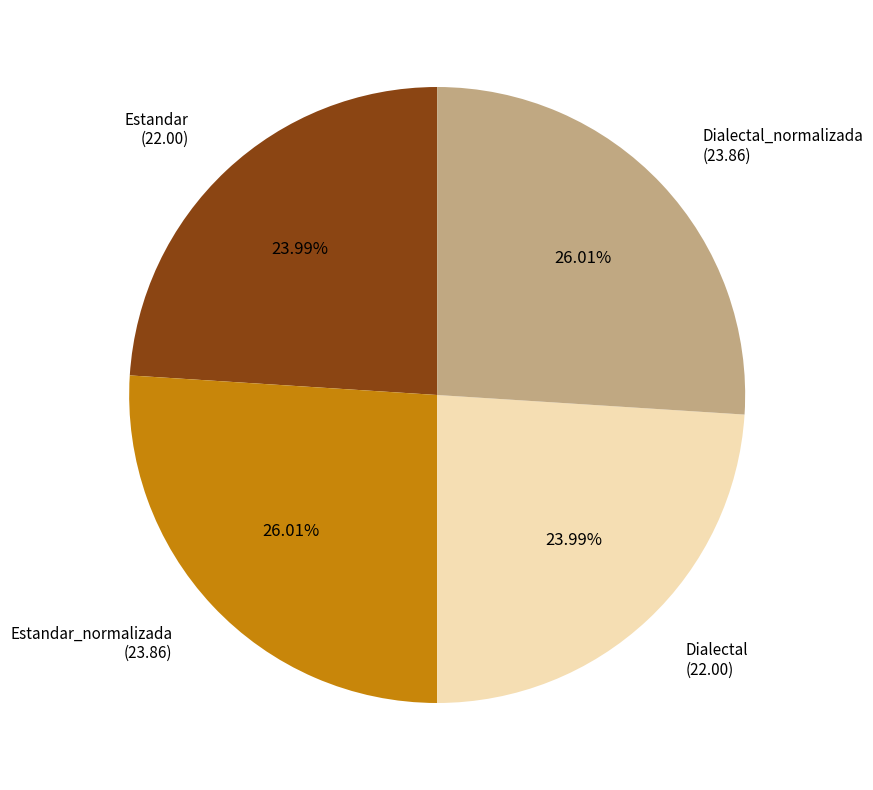

What percentage is the Dialectal_normalizada slice, to the nearest percent?

26%